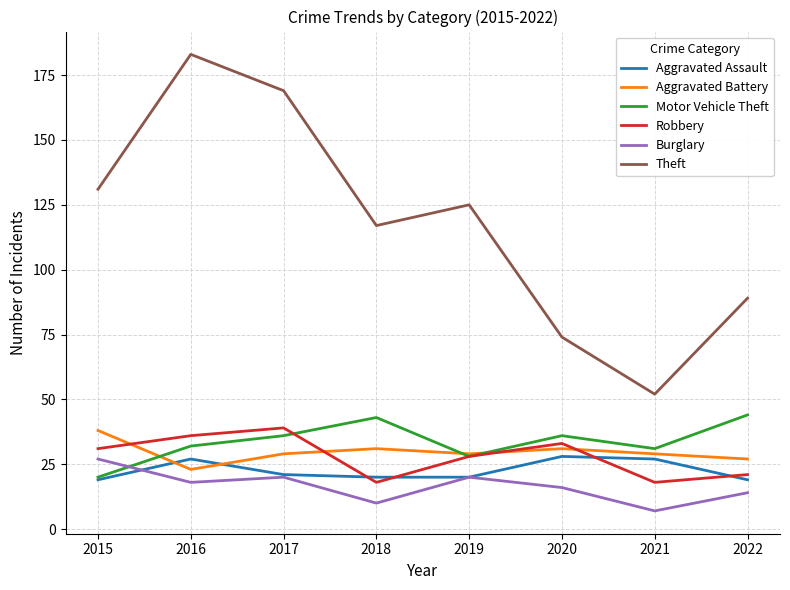

What is the spread (max minus min) of values at 2016?

165